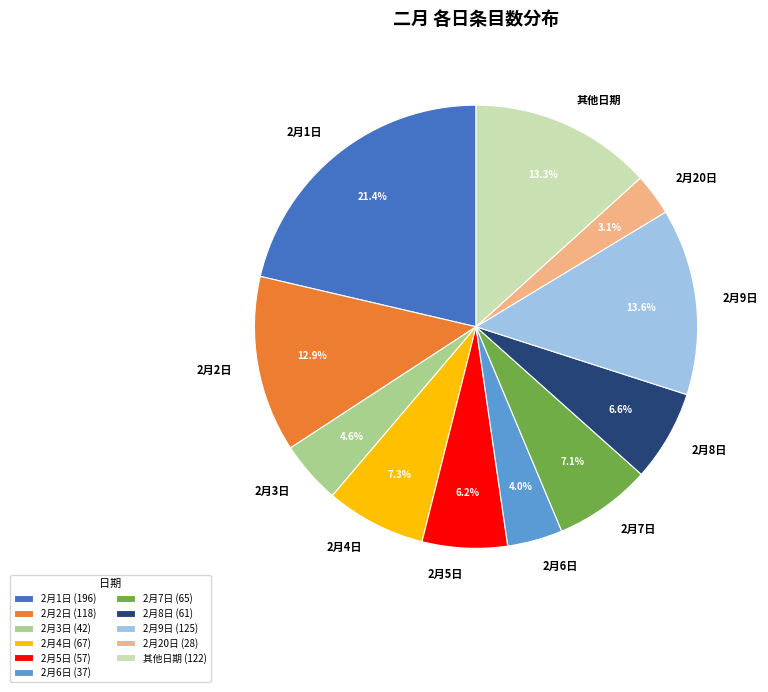

Does 其他日期 represent more than half of the total?

No